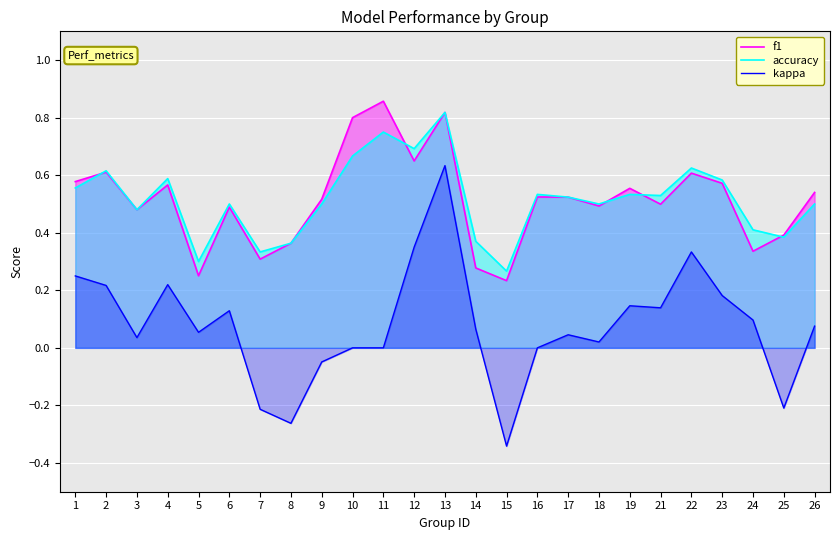

Reading right to left, what are all the values shown in this chart?

f1: 0.5	0.4	0.3	0.6	0.6	0.5	0.6	0.5	0.5	0.5	0.2	0.3	0.8	0.6	0.9	0.8	0.5	0.4	0.3	0.5	0.3	0.6	0.5	0.6	0.6
accuracy: 0.5	0.4	0.4	0.6	0.6	0.5	0.5	0.5	0.5	0.5	0.3	0.4	0.8	0.7	0.8	0.7	0.5	0.4	0.3	0.5	0.3	0.6	0.5	0.6	0.6
kappa: 0.1	-0.2	0.1	0.2	0.3	0.1	0.1	0.0	0.0	0.0	-0.3	0.1	0.6	0.3	0.0	0.0	-0.0	-0.3	-0.2	0.1	0.1	0.2	0.0	0.2	0.2